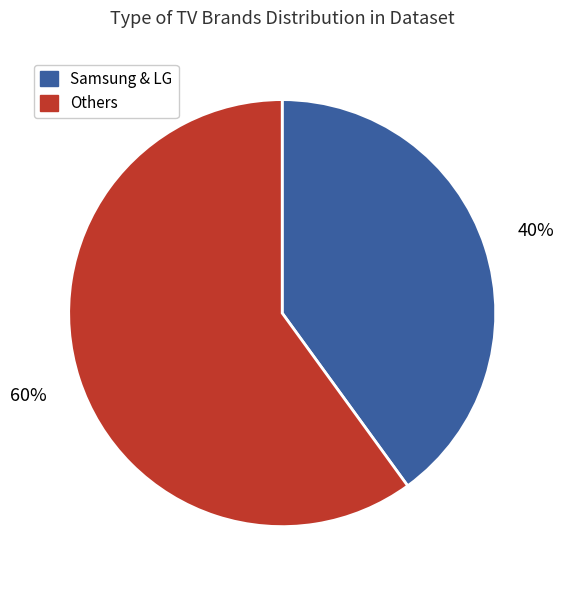

True or false: Others accounts for 60% of the total.

True